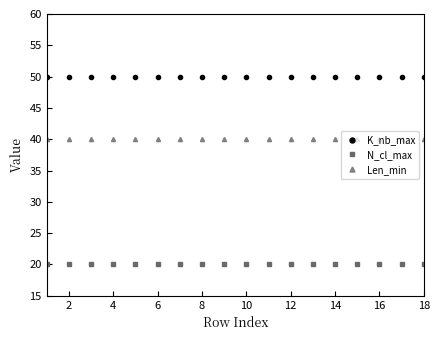

What is the minimum value shown in the chart?

20